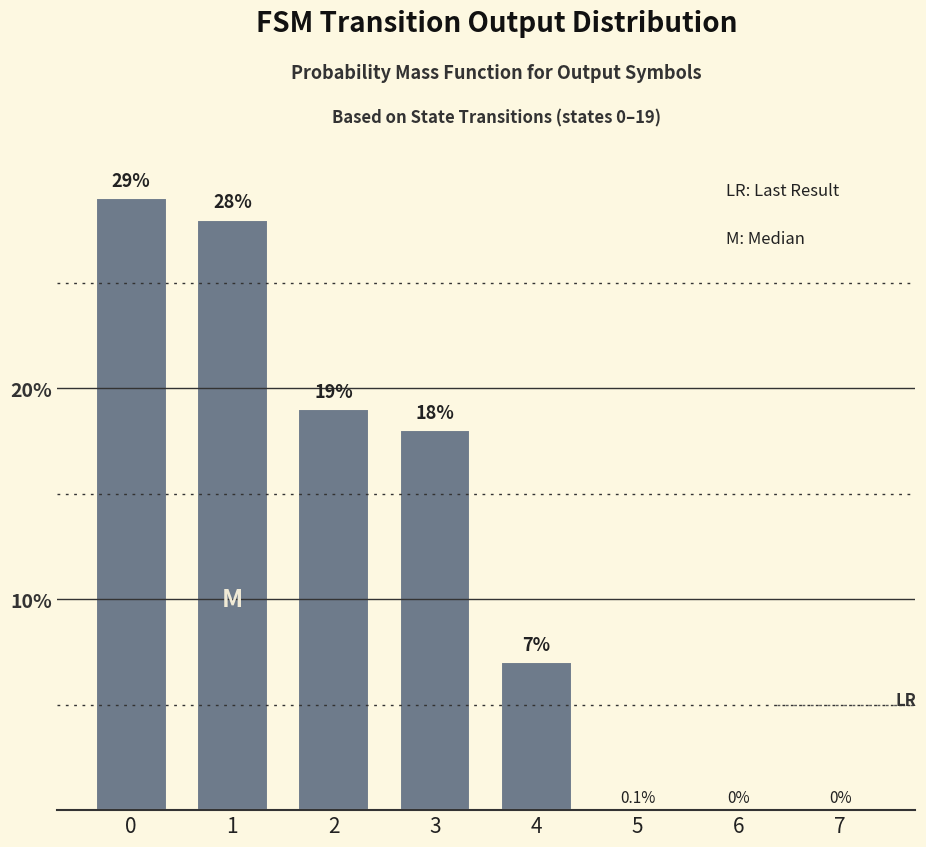

The chart shows a value of 49 at 1. True or false?

False